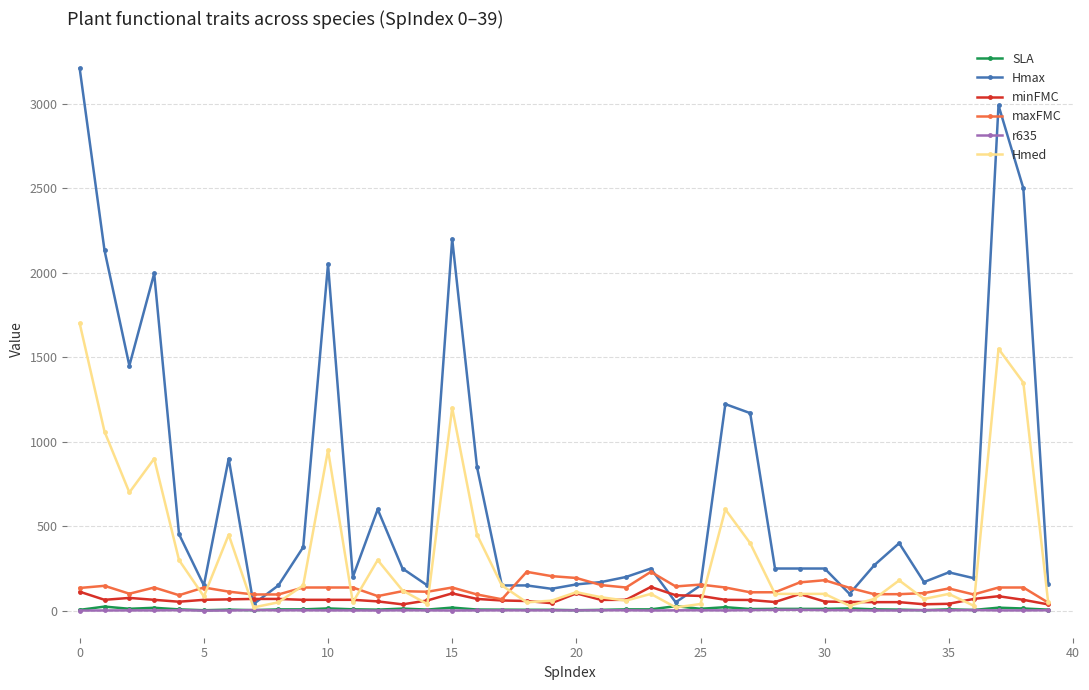

Is this an area chart (filled region under the line)?

No